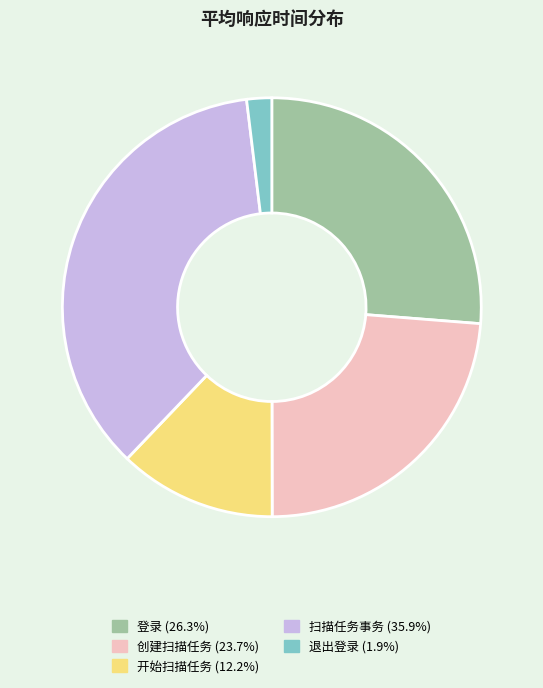

Is there a majority slice in this chart?

No